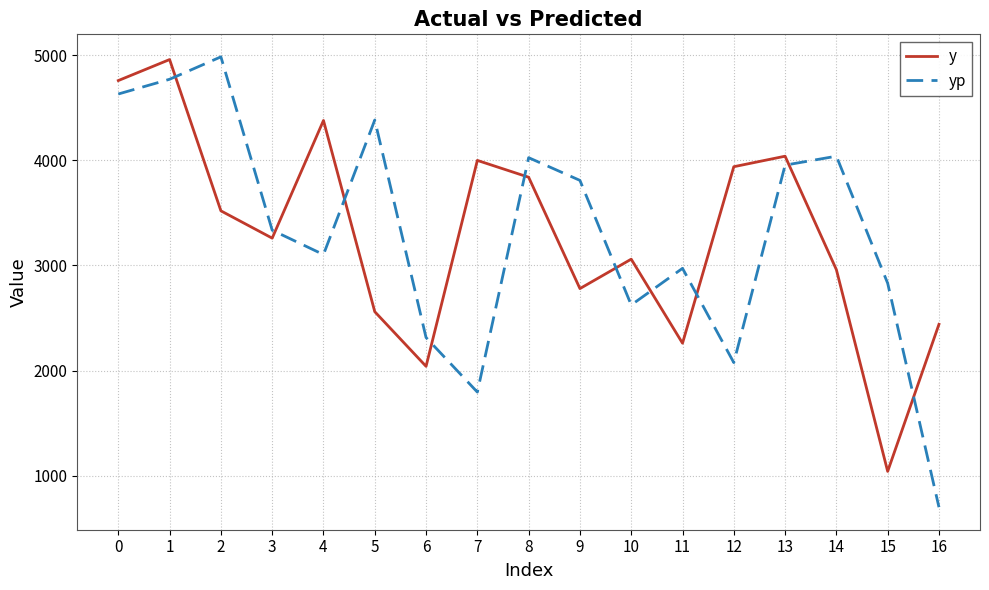

Which series changed the most between 14 and 16?

yp